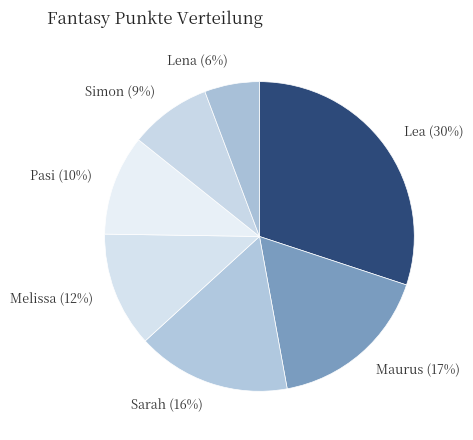

What is the largest slice in the pie chart?

Lea